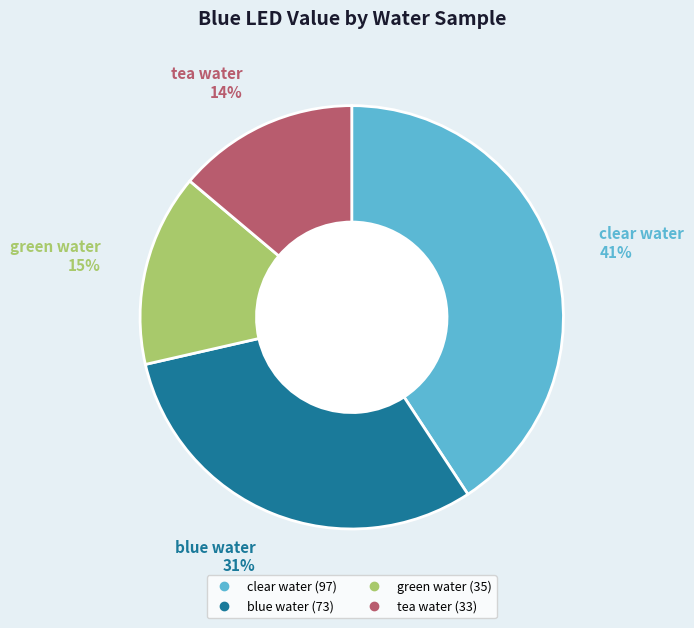

Which has a higher value, blue water or green water?

blue water